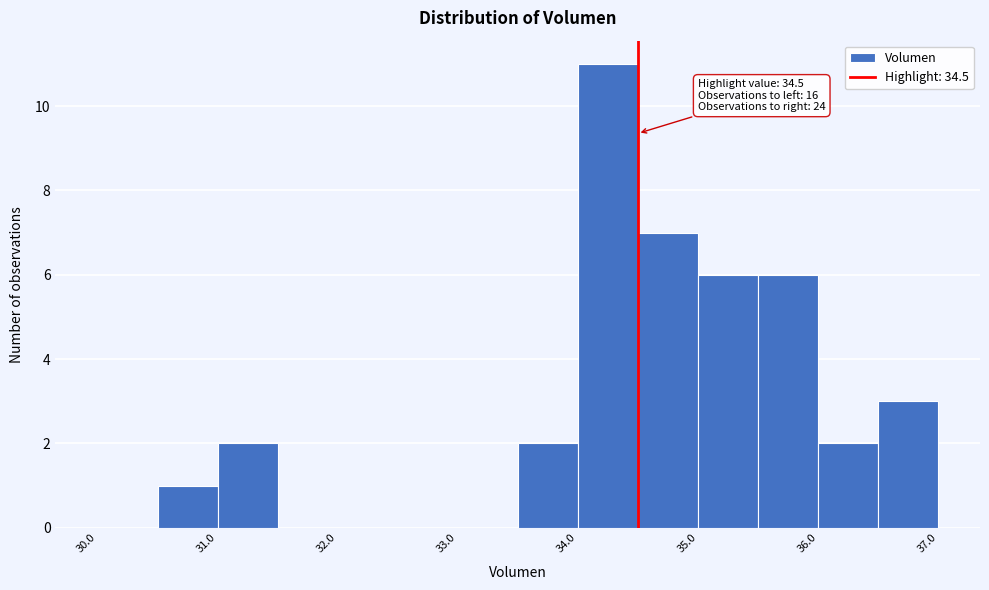

Which range on the x-axis has the tallest bar?

34.0 to 34.5